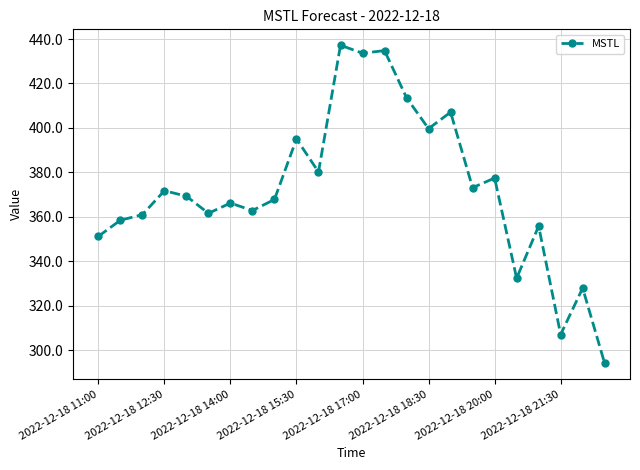

True or false: there are more than 2 points higher than both neighbors.

True